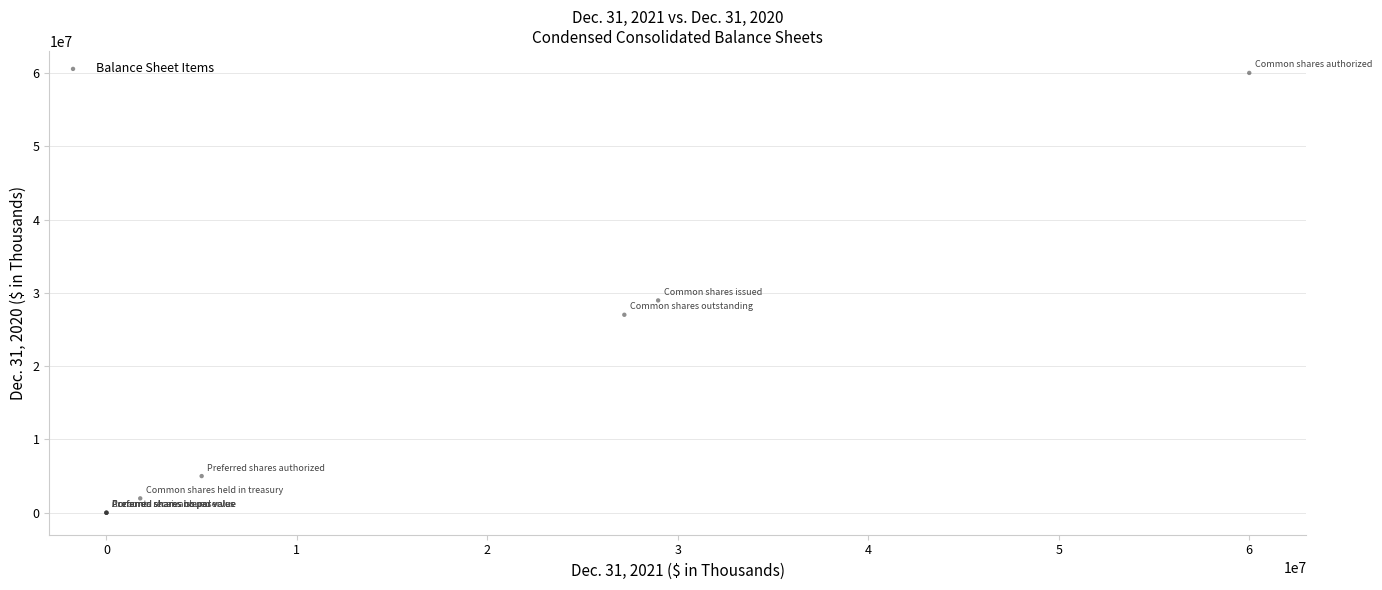

What Y value in the scatter plot is closest to 30000000?

28966000